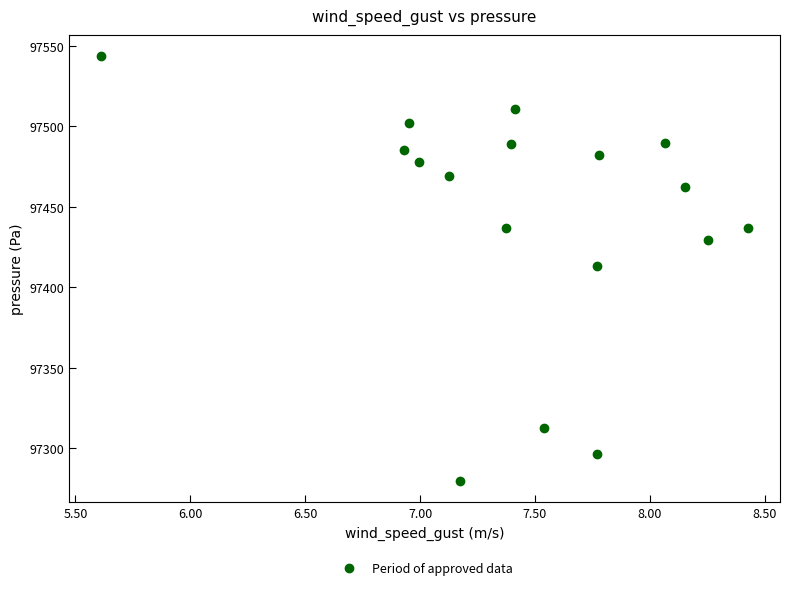

What is the range of X values (max minus min)?

2.8